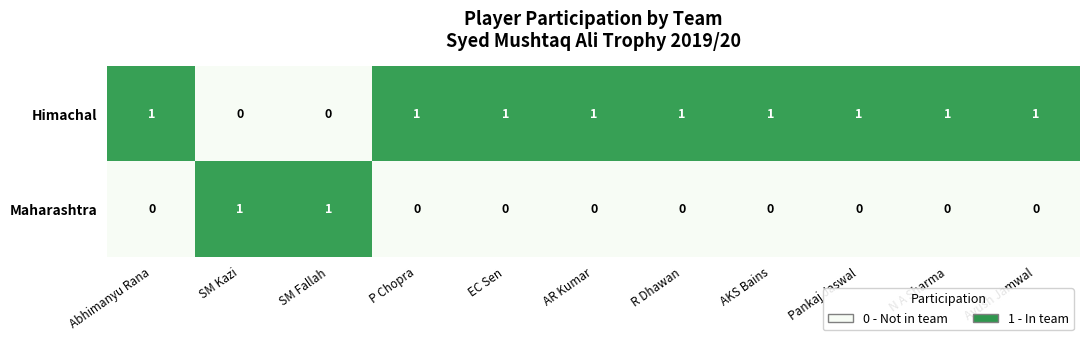

Rank the series at Abhimanyu Rana from highest to lowest value.

Himachal, Maharashtra